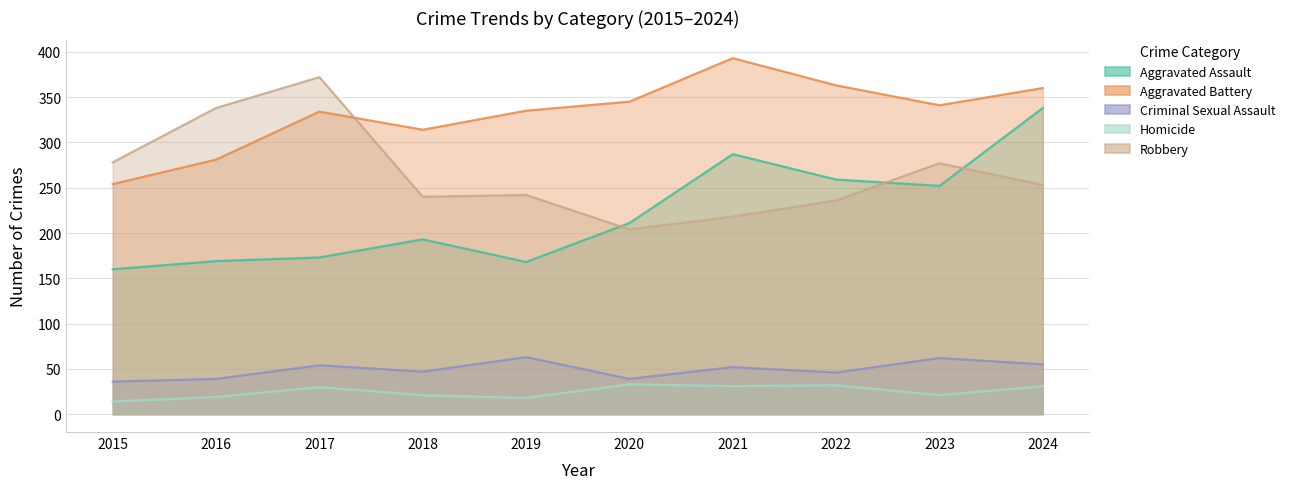

Rank the series at 2020 from lowest to highest value.

Homicide, Criminal Sexual Assault, Robbery, Aggravated Assault, Aggravated Battery